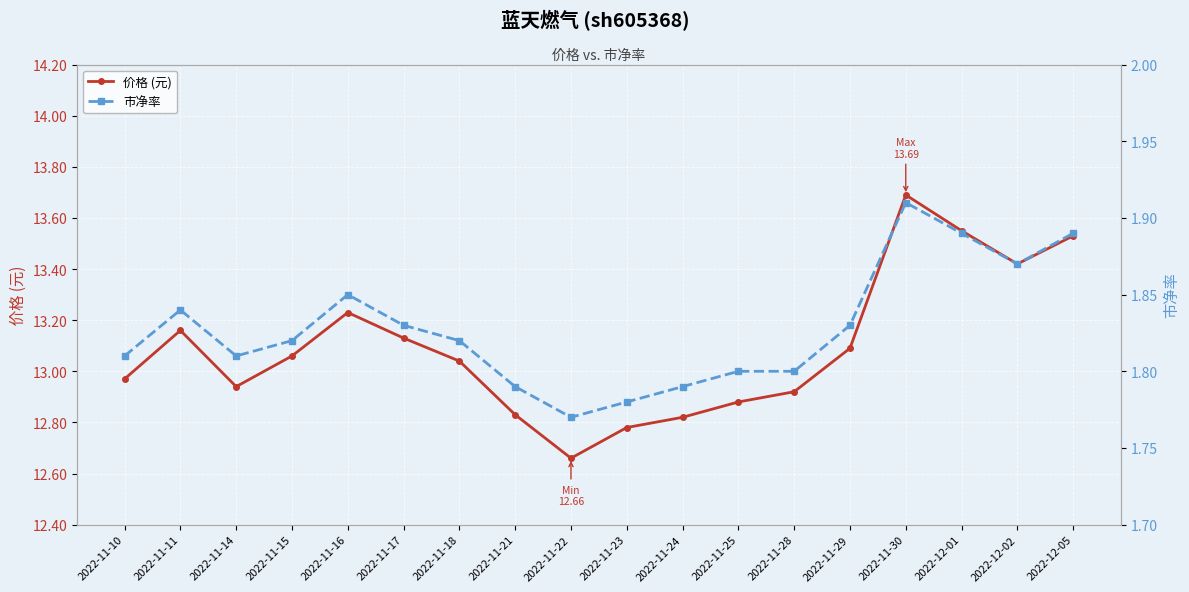

What is the difference between the maximum and minimum values in the 价格 (元) series?

1.0